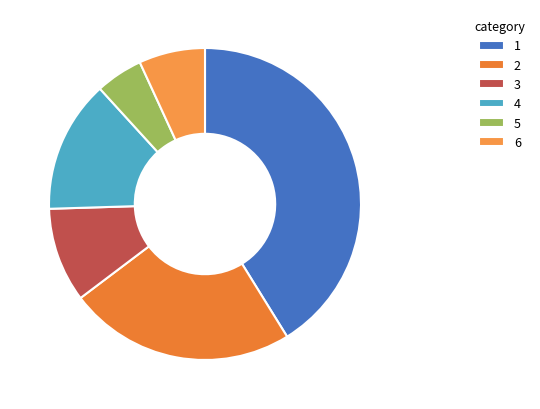

How many slices are in this pie chart?

6